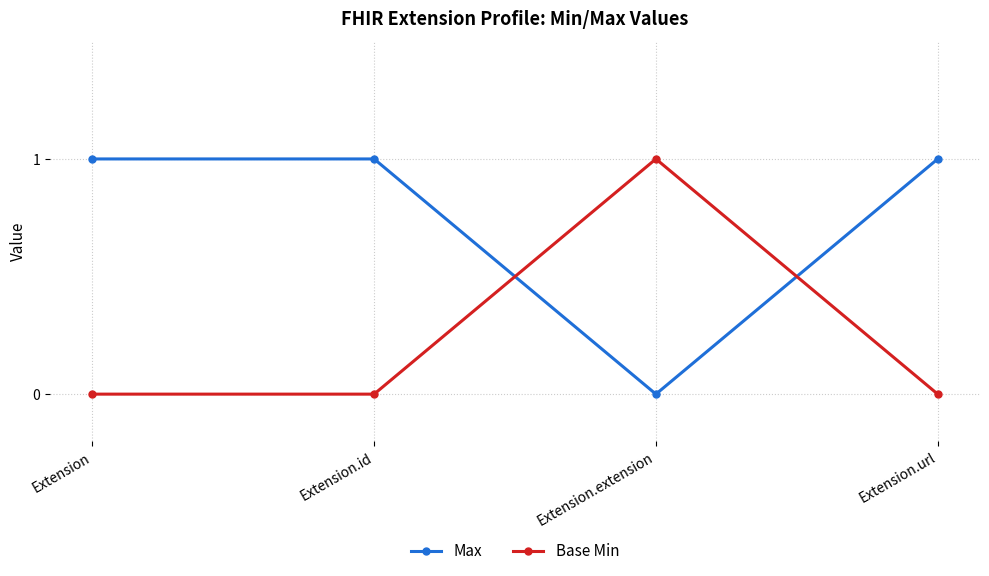

Reading left to right, transcribe all the data shown in this chart.

Max: 1	1	0	1
Base Min: 0	0	1	0